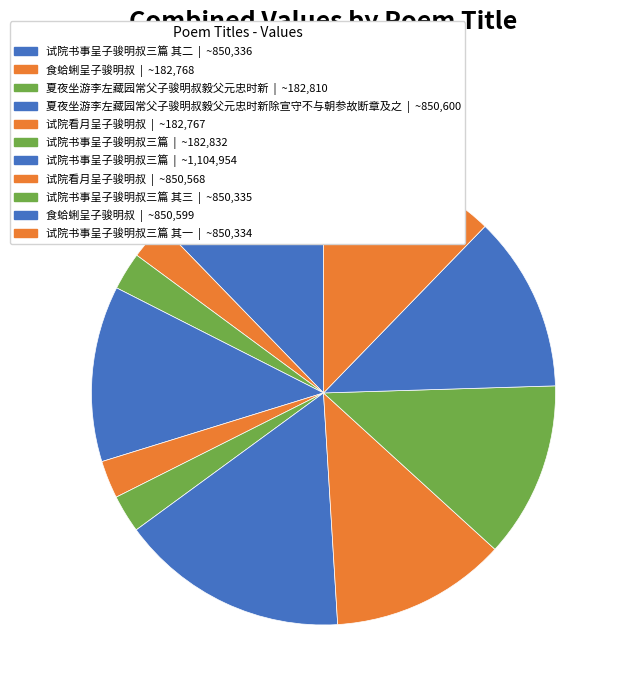

Is there a majority slice in this chart?

No